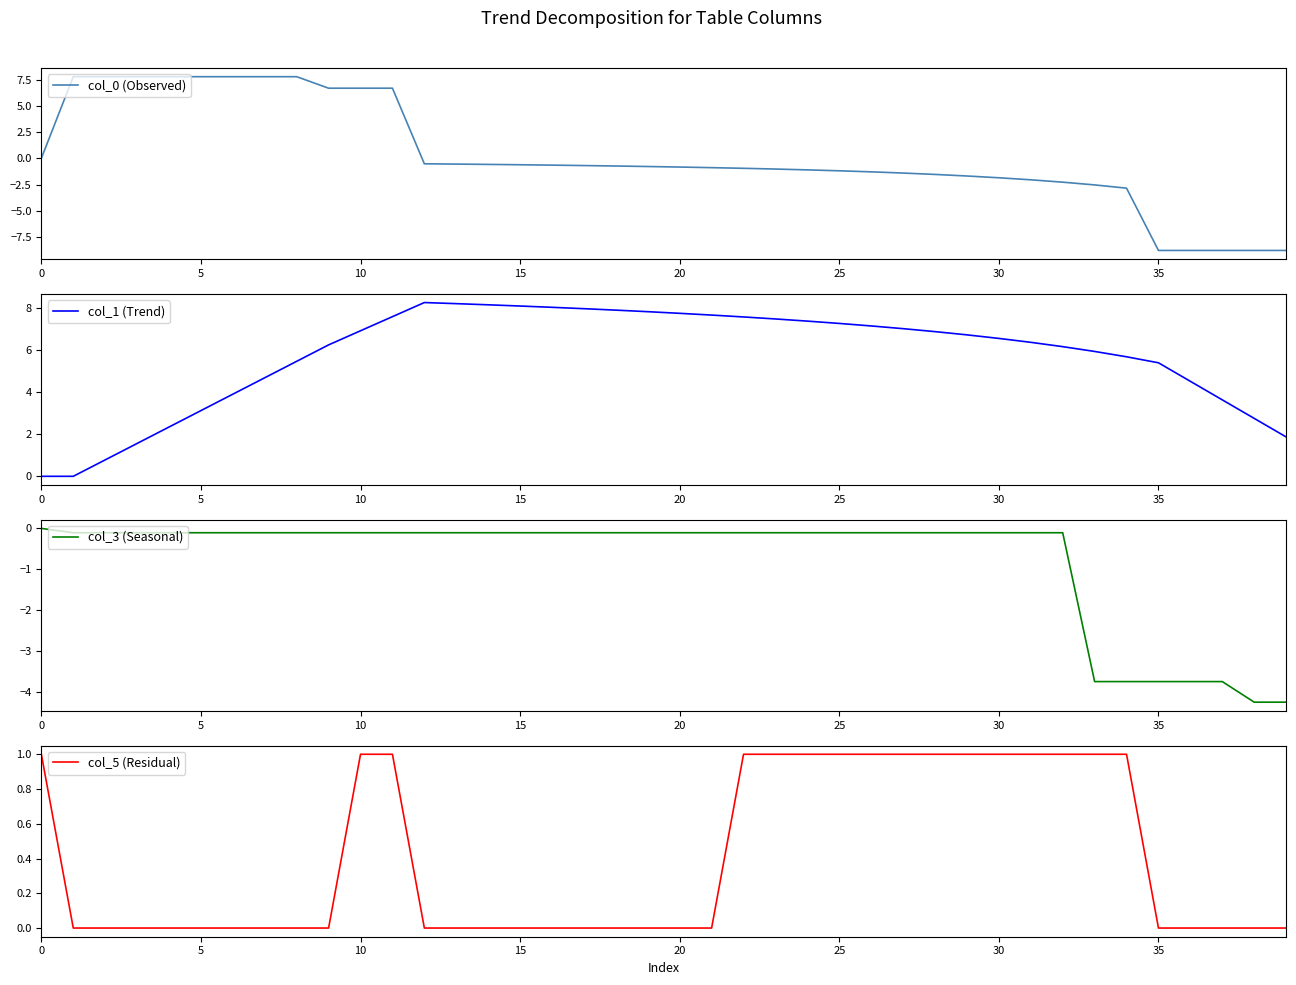

Which series has the largest total across all categories?

col_1 (Trend)